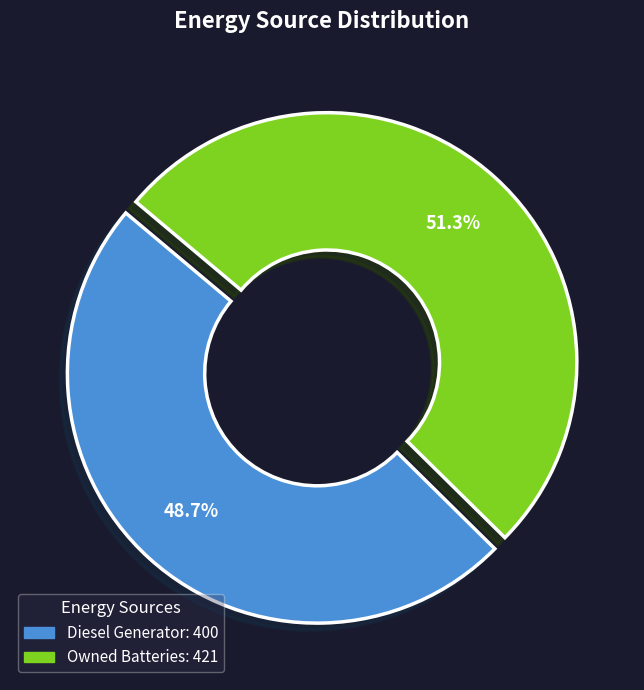

Does any single category account for the majority?

Yes